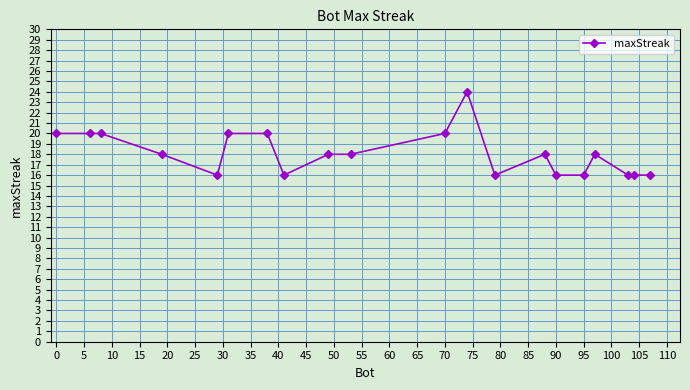

What is the value of the 6th point from the left?

20